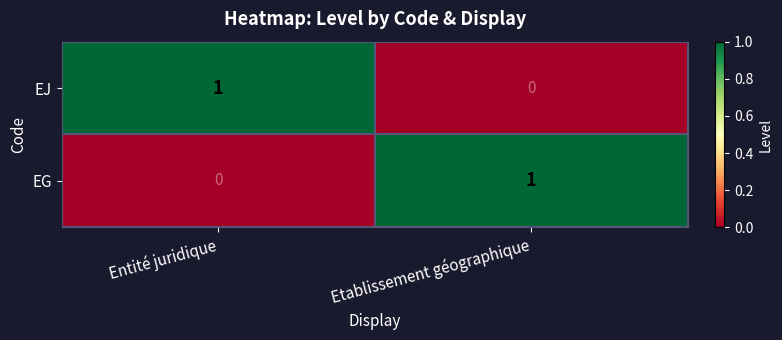

How many data points does each series have?

2